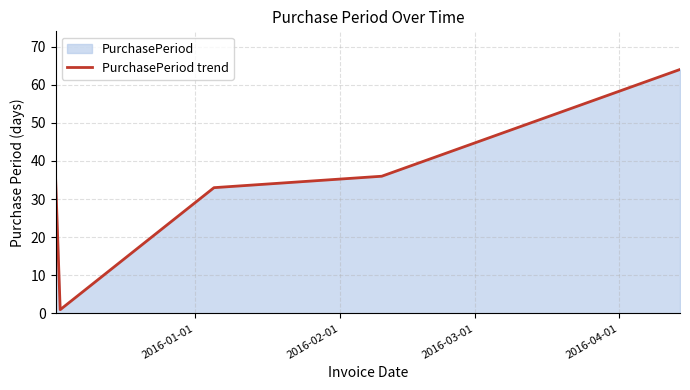

What is the minimum value shown in the chart?

1